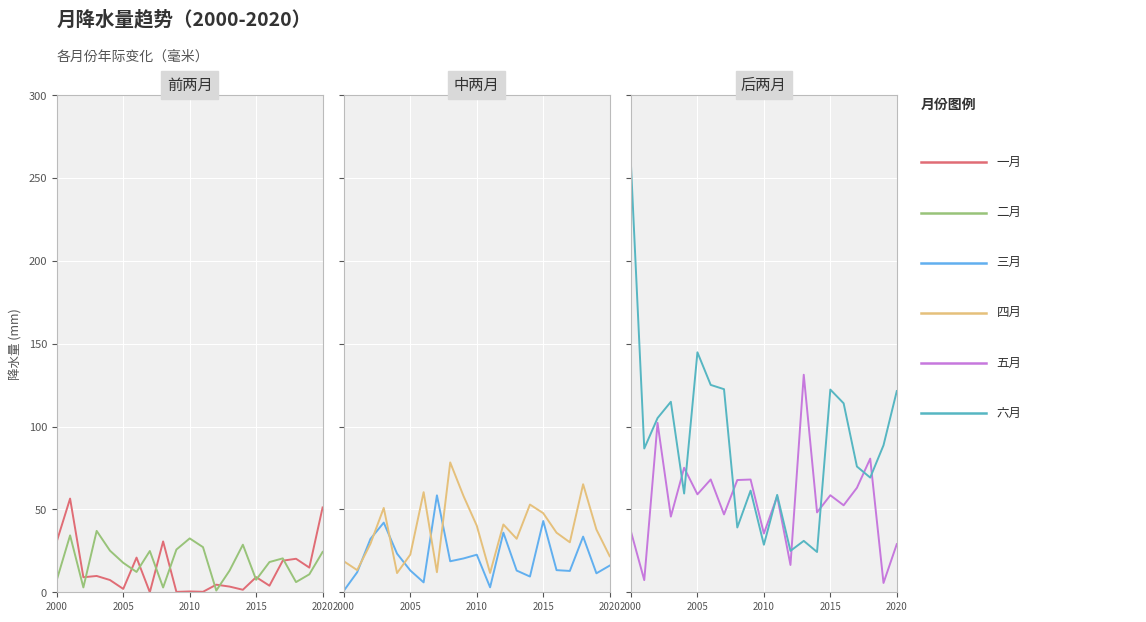

What is the value of the 六月 point at the 12th from the left?

58.8